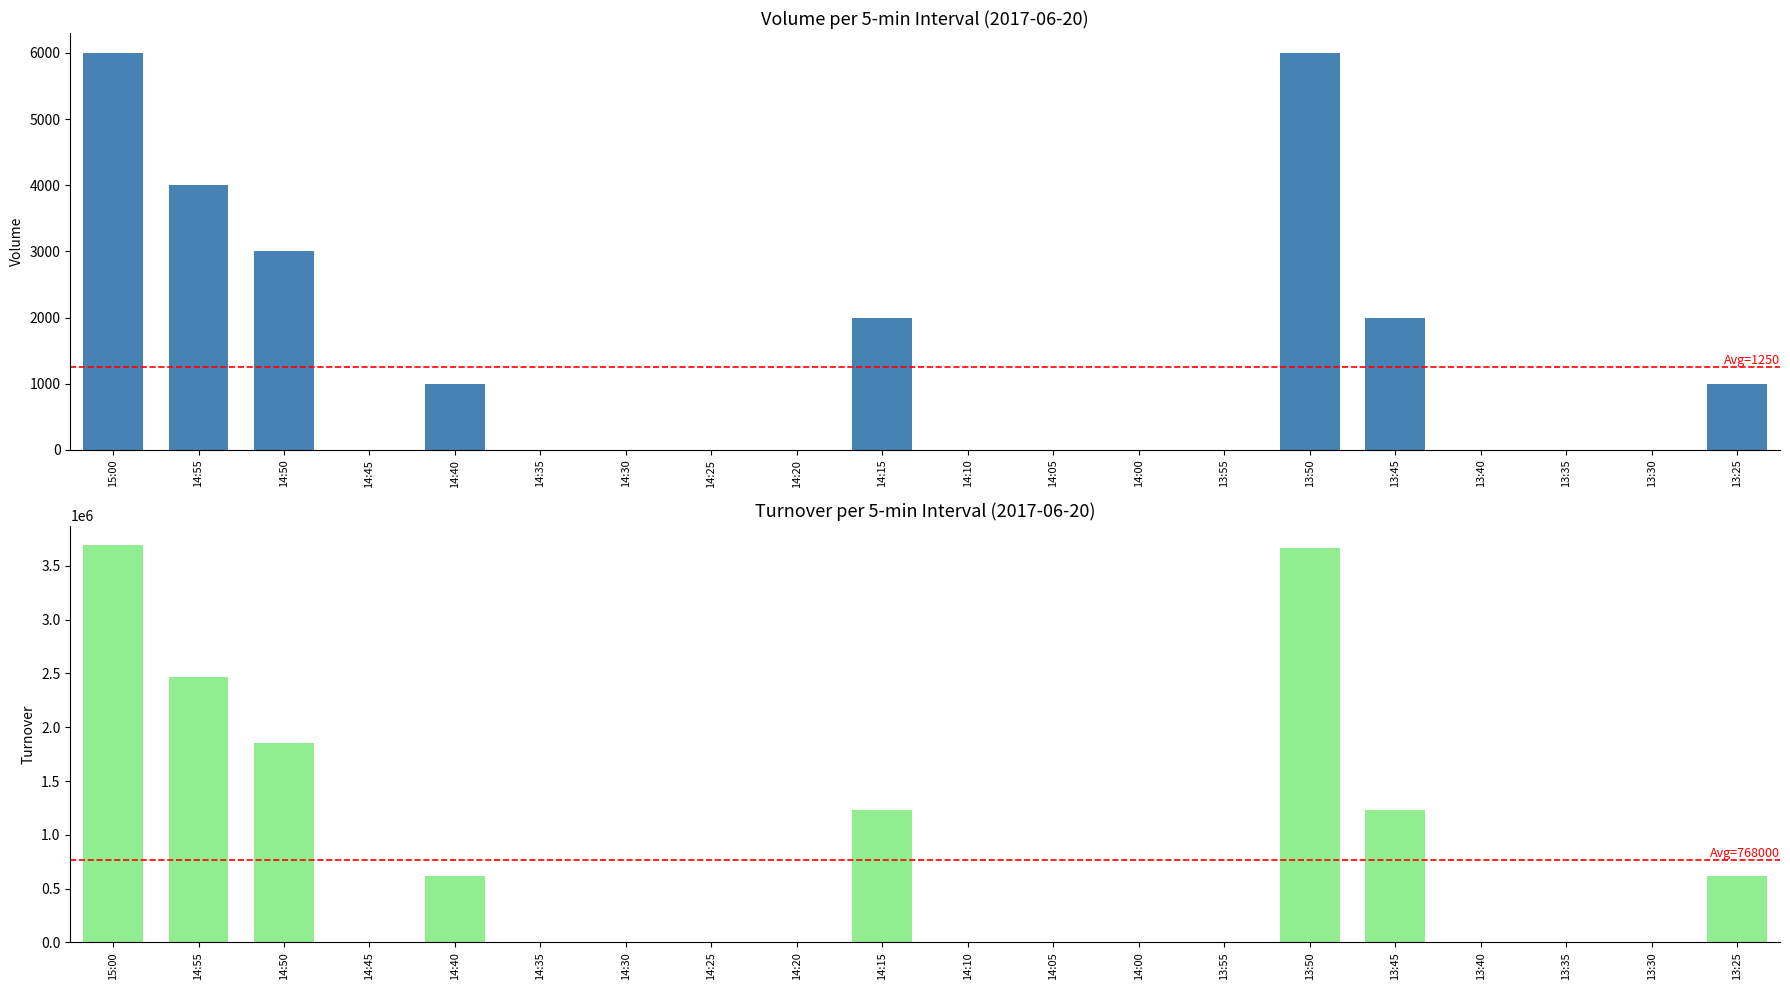

List the labels in order of value, largest first.

15:00, 13:50, 14:55, 14:50, 14:15, 13:45, 14:40, 13:25, 14:45, 14:35, 14:30, 14:25, 14:20, 14:10, 14:05, 14:00, 13:55, 13:40, 13:35, 13:30